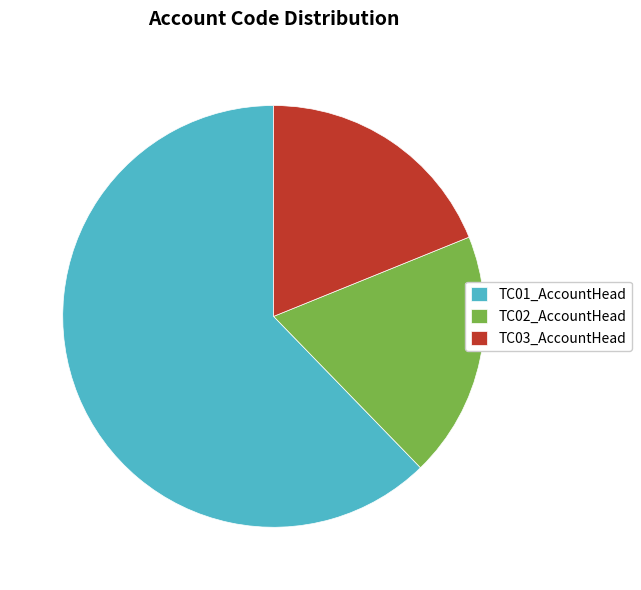

Count the number of slices in the pie.

3